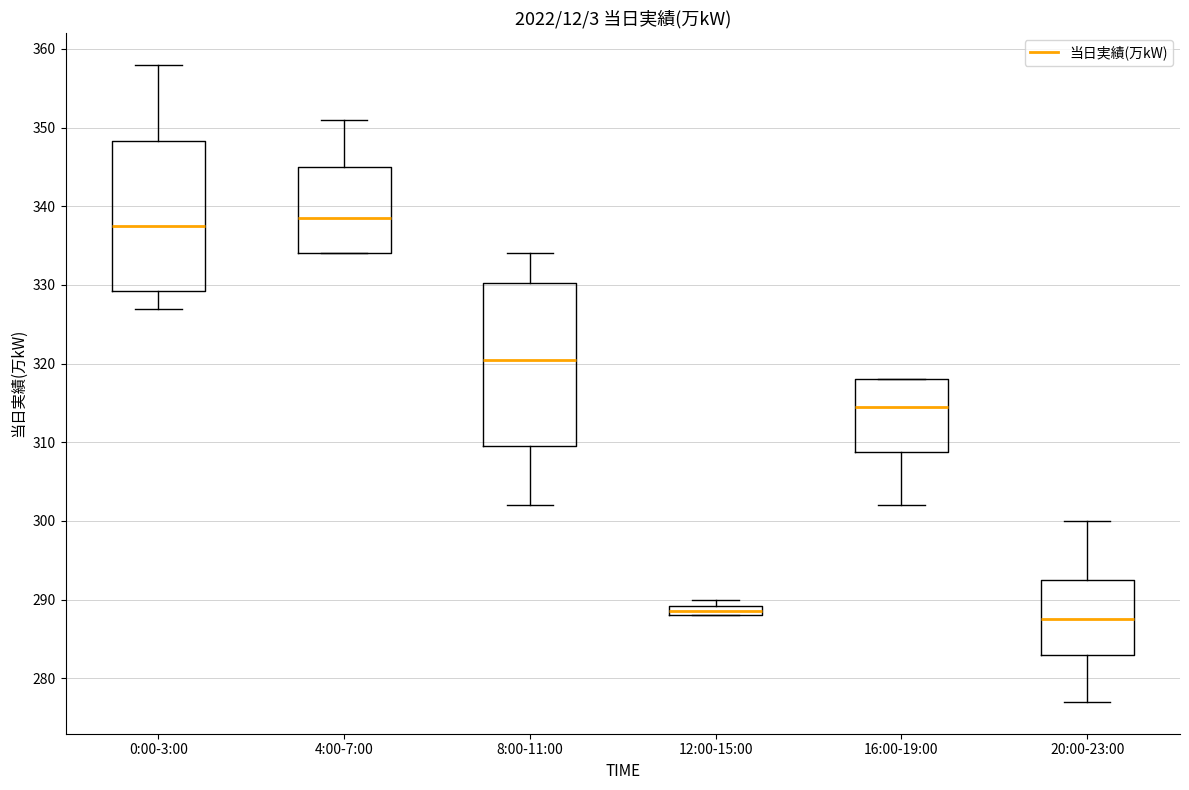

Which box is the tallest, from its lower edge to its upper edge?

8:00-11:00